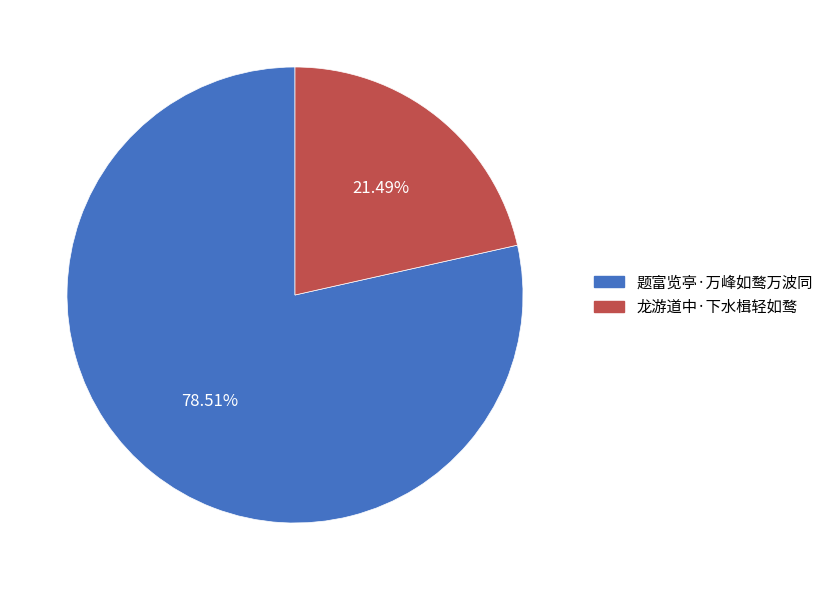

How many segments does this pie chart have?

2